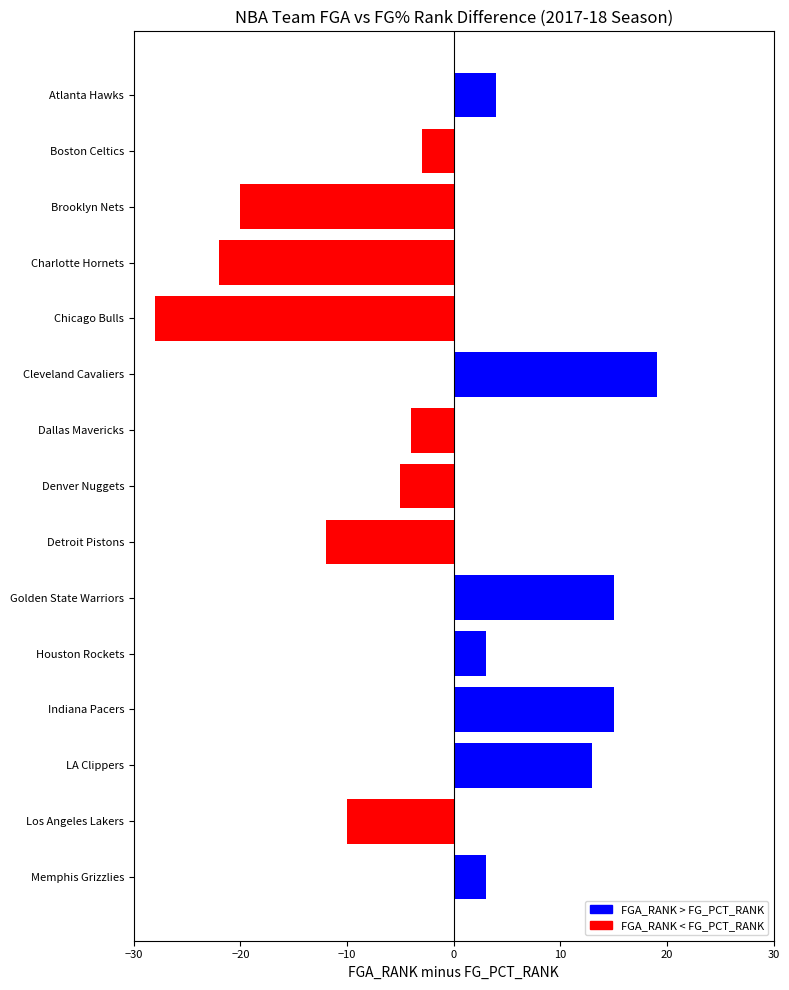

Are the bars horizontal?

Yes